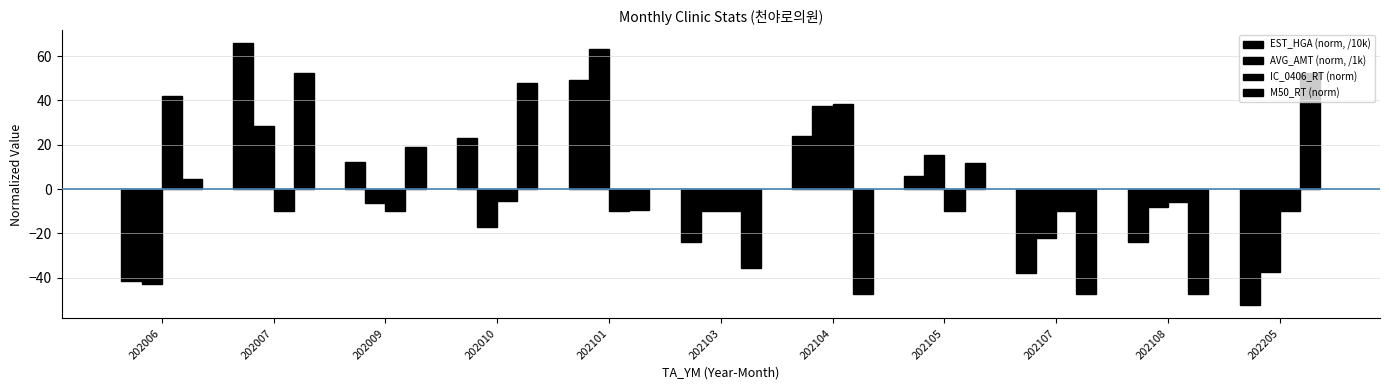

How many bars are there in total?

44